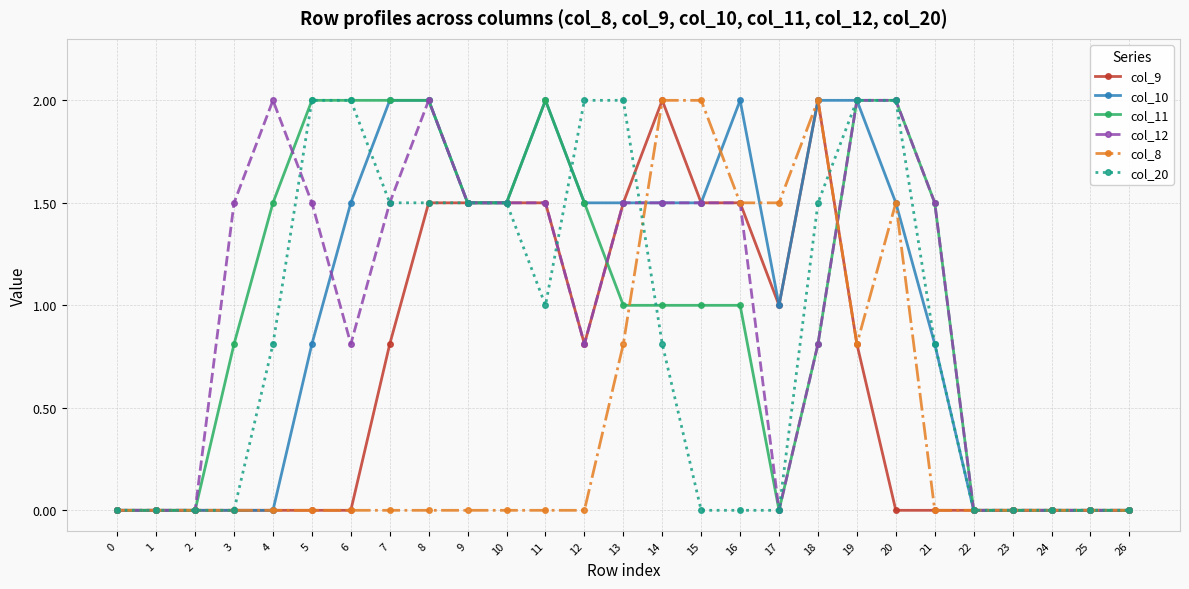

Reading left to right, list all the values displayed in this chart.

col_9: 0.0	0.0	0.0	0.0	0.0	0.0	0.0	0.8	1.5	1.5	1.5	1.5	0.8	1.5	2.0	1.5	1.5	1.0	2.0	0.8	0.0	0.0	0.0	0.0	0.0	0.0	0.0
col_10: 0.0	0.0	0.0	0.0	0.0	0.8	1.5	2.0	2.0	1.5	1.5	2.0	1.5	1.5	1.5	1.5	2.0	1.0	2.0	2.0	1.5	0.8	0.0	0.0	0.0	0.0	0.0
col_11: 0.0	0.0	0.0	0.8	1.5	2.0	2.0	2.0	2.0	1.5	1.5	2.0	1.5	1.0	1.0	1.0	1.0	0.0	0.8	2.0	2.0	1.5	0.0	0.0	0.0	0.0	0.0
col_12: 0.0	0.0	0.0	1.5	2.0	1.5	0.8	1.5	2.0	1.5	1.5	1.5	0.8	1.5	1.5	1.5	1.5	0.0	0.8	2.0	2.0	1.5	0.0	0.0	0.0	0.0	0.0
col_8: 0.0	0.0	0.0	0.0	0.0	0.0	0.0	0.0	0.0	0.0	0.0	0.0	0.0	0.8	2.0	2.0	1.5	1.5	2.0	0.8	1.5	0.0	0.0	0.0	0.0	0.0	0.0
col_20: 0.0	0.0	0.0	0.0	0.8	2.0	2.0	1.5	1.5	1.5	1.5	1.0	2.0	2.0	0.8	0.0	0.0	0.0	1.5	2.0	2.0	0.8	0.0	0.0	0.0	0.0	0.0